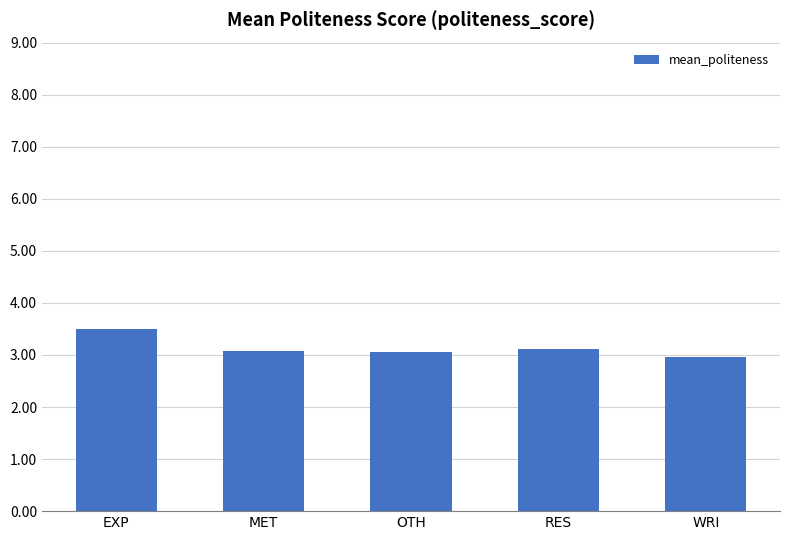

How many values are below 3?

1